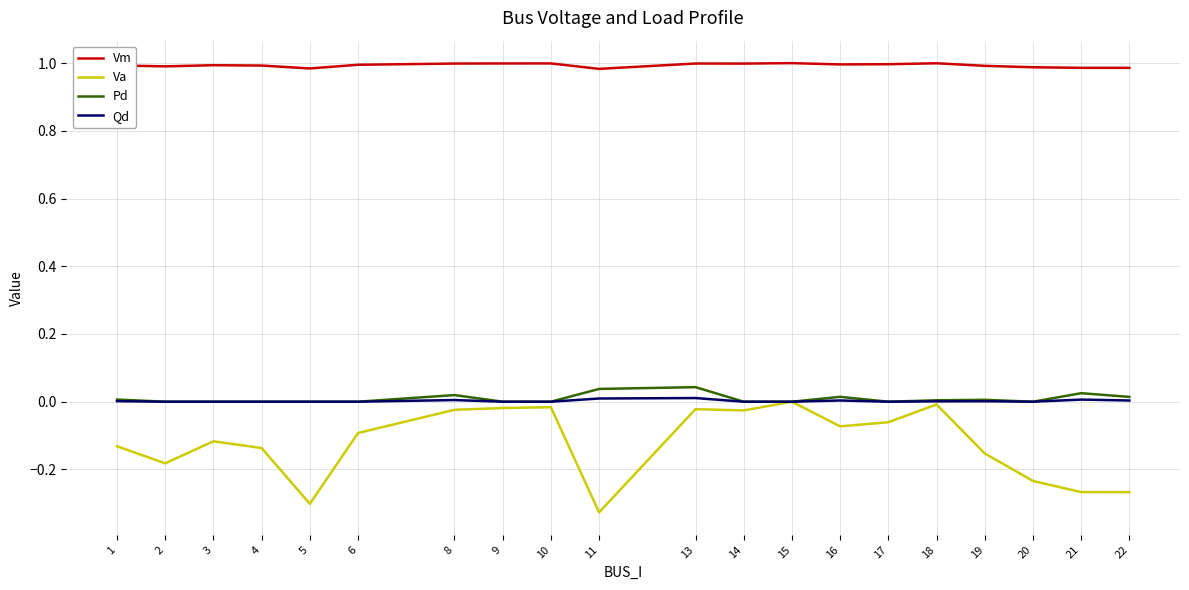

The Vm series shows 1.6 at 10. True or false?

False